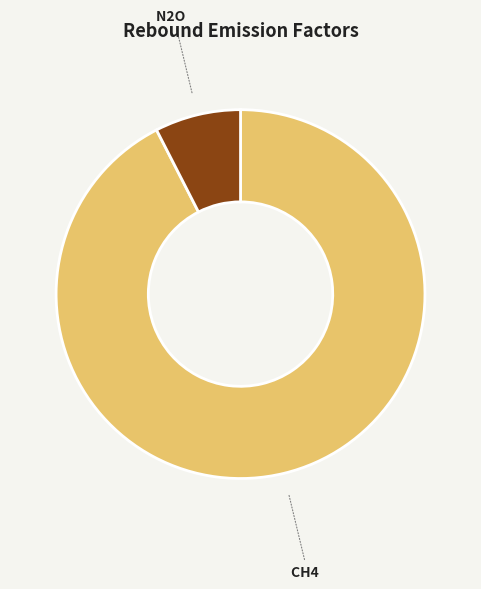

Which category has the smallest portion of the pie?

N2O